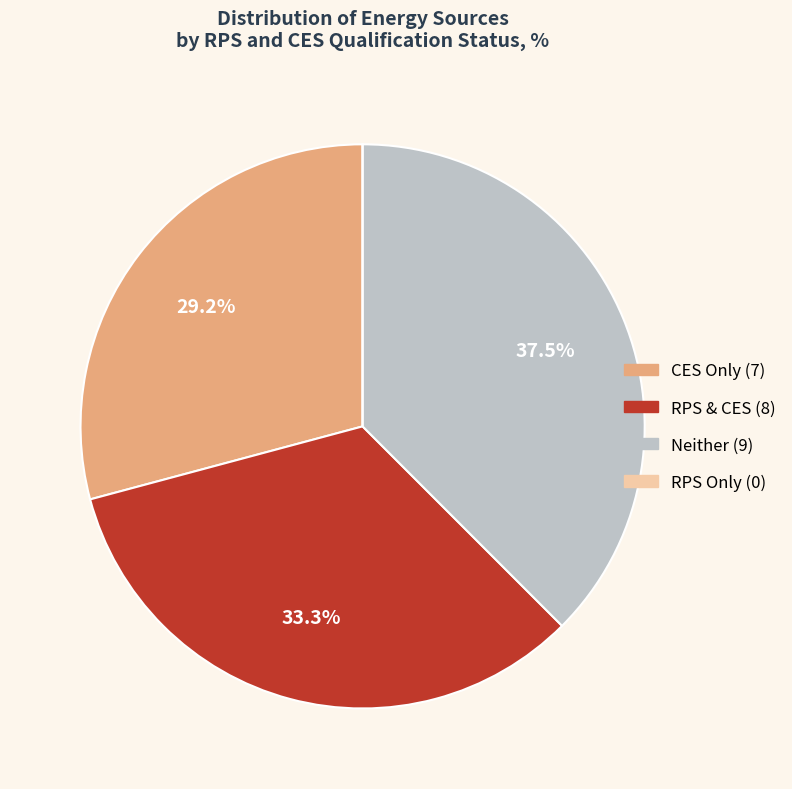

Is there a majority slice in this chart?

No